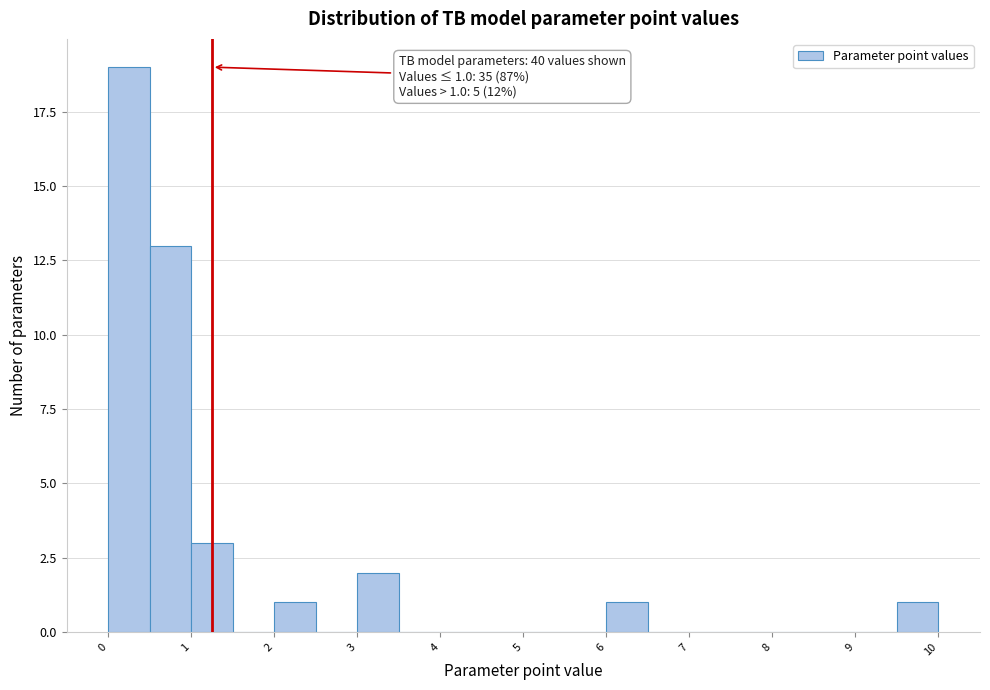

Which range on the x-axis has the tallest bar?

0.0 to 0.5